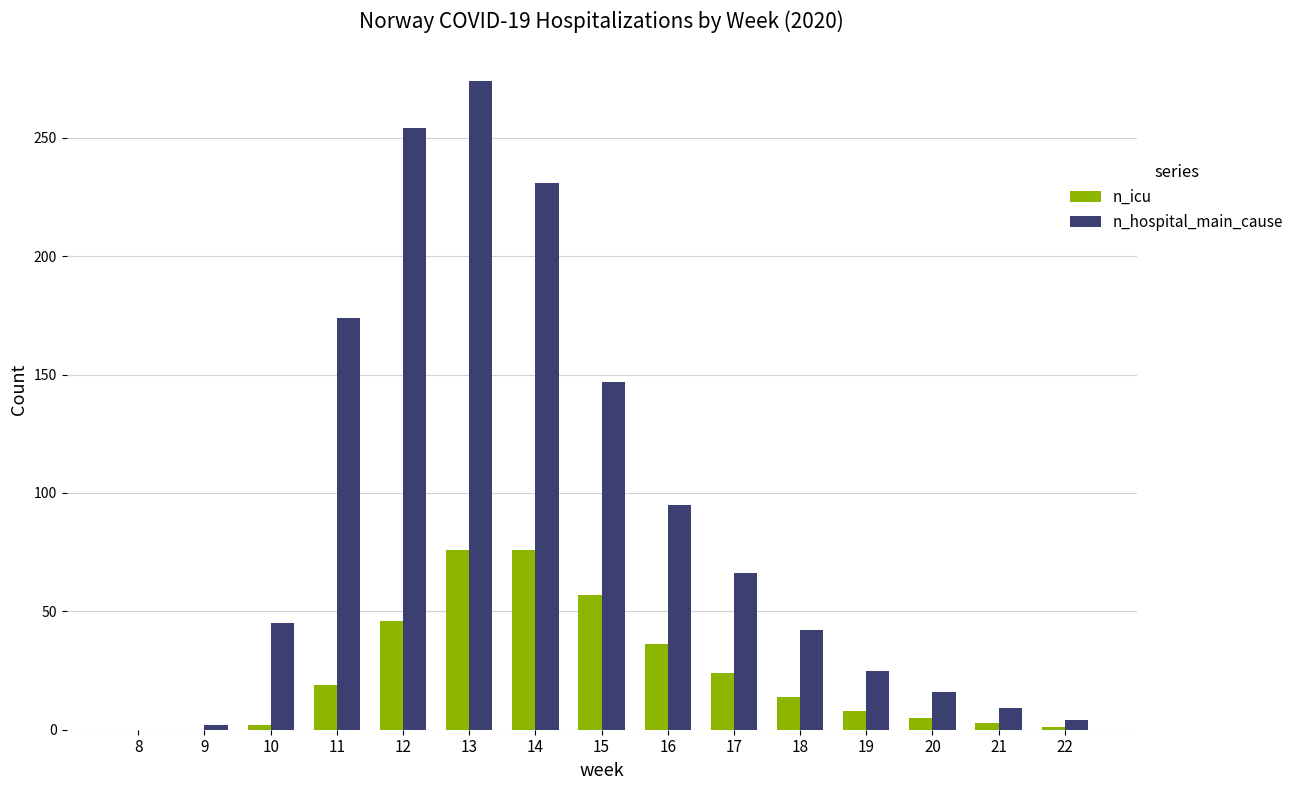

How many distinct data groups are displayed?

2